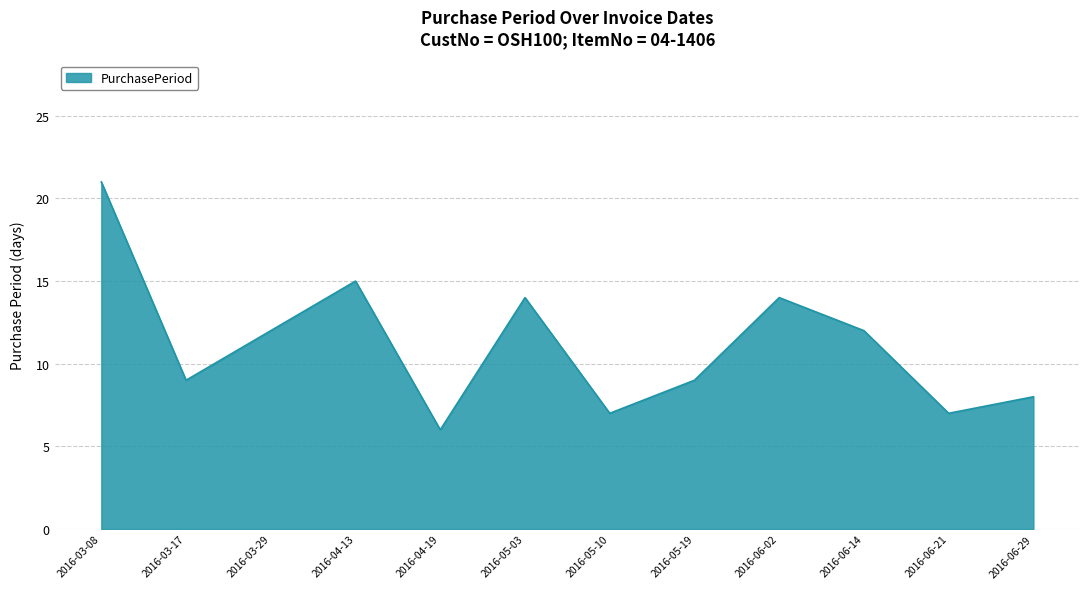

The chart shows a value of 16 at 2016-03-17. True or false?

False